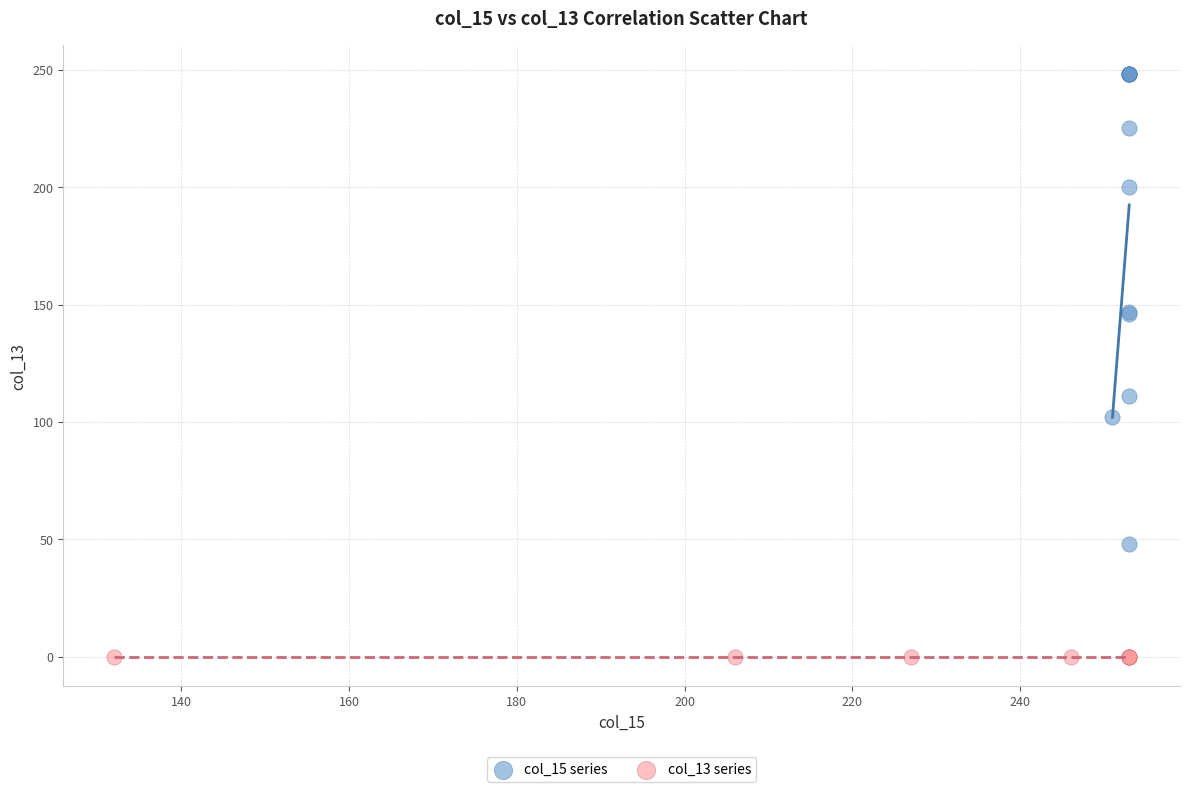

Which series reaches the minimum Y coordinate?

col_13 series